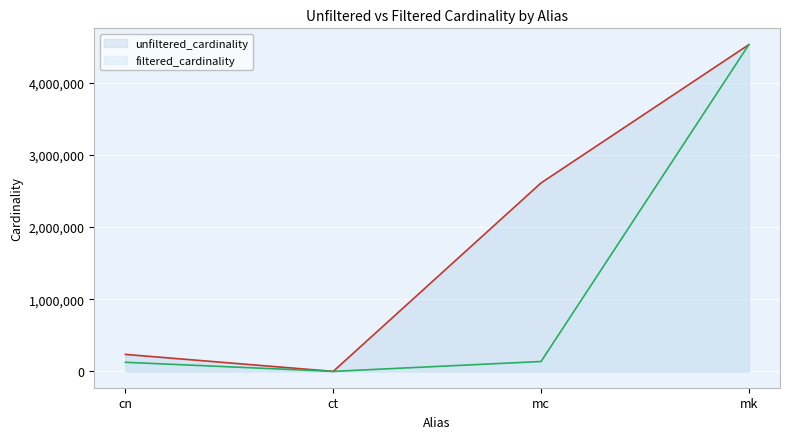

True or false: unfiltered_cardinality has more than 1 points higher than both neighbors.

False